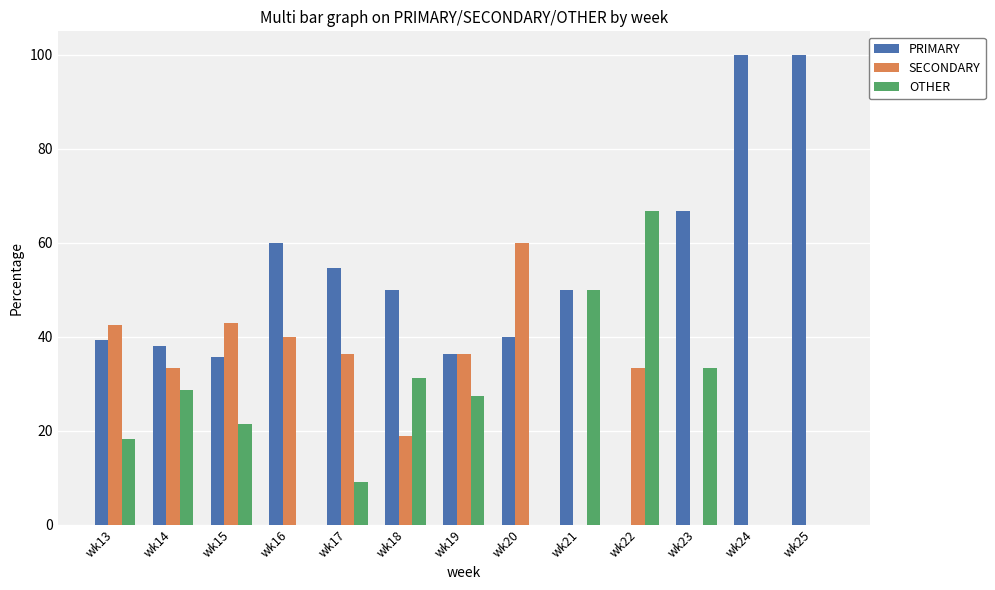

How many data points in OTHER are above 21?

7